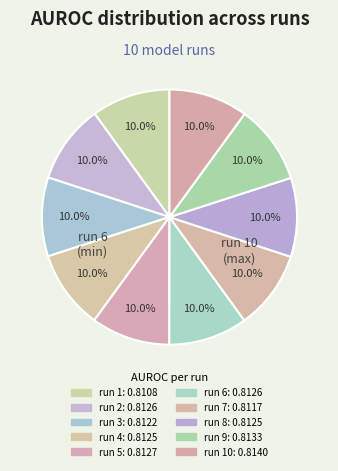

Count the number of slices in the pie.

10